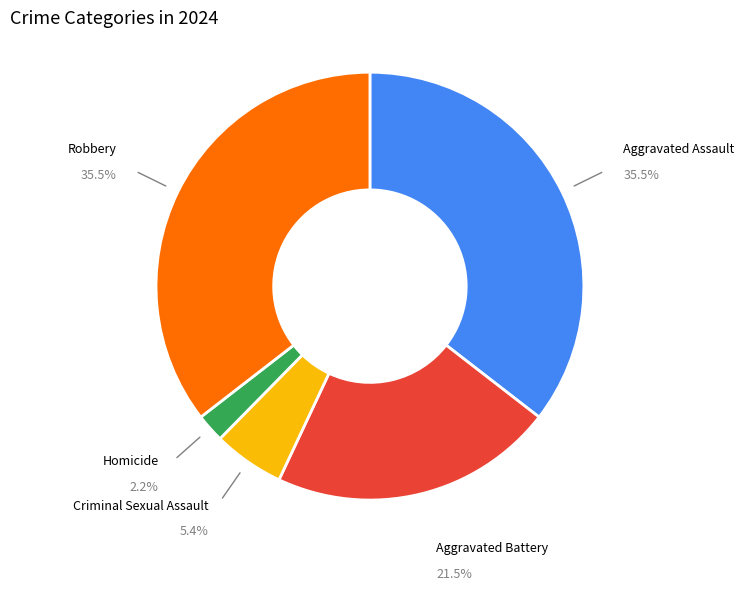

Does any single category account for the majority?

No